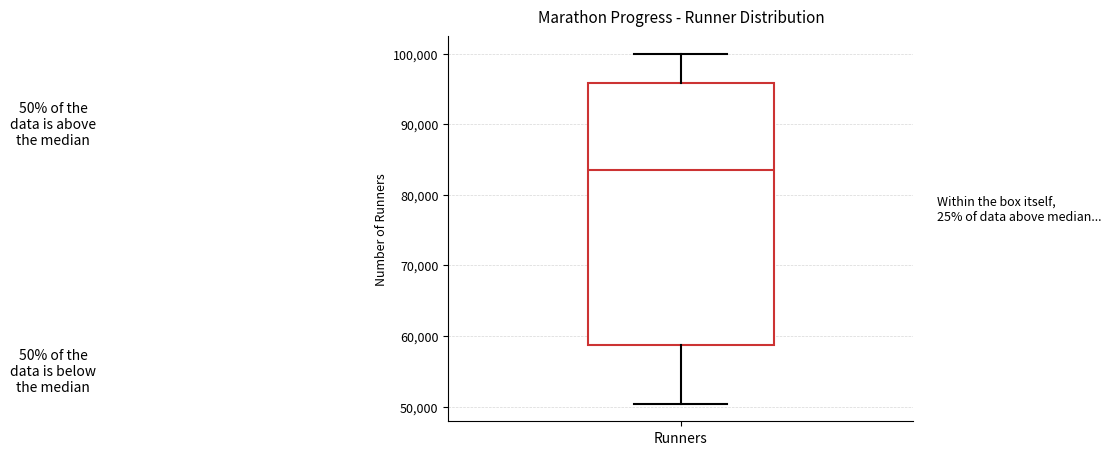

Transcribe this box plot: give where the median line is, the range the box spans, and where the two whiskers end, as read against the y-axis. The values are not printed on the chart, so give them approximately, as read against the axis.

median 84000, box 59000 to 96000, whiskers 50000 to 100000